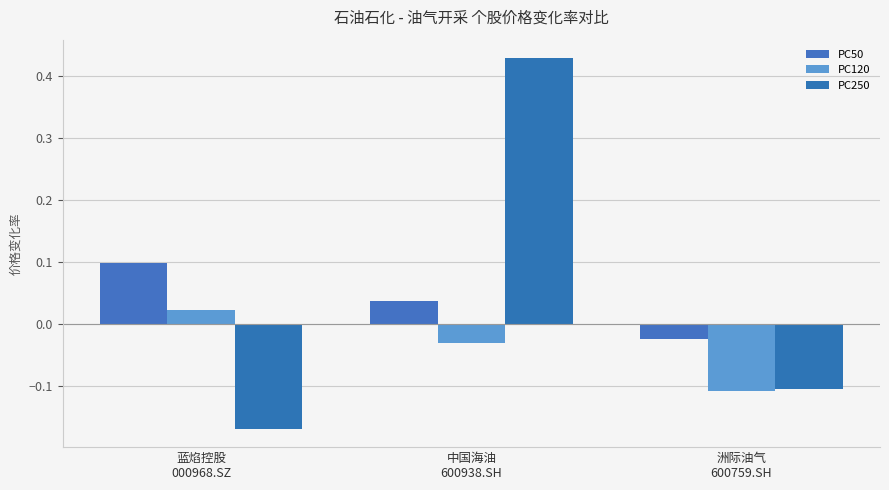

Is the value of PC50 at 洲际油气
600759.SH greater than the value of PC120 at 蓝焰控股
000968.SZ?

No